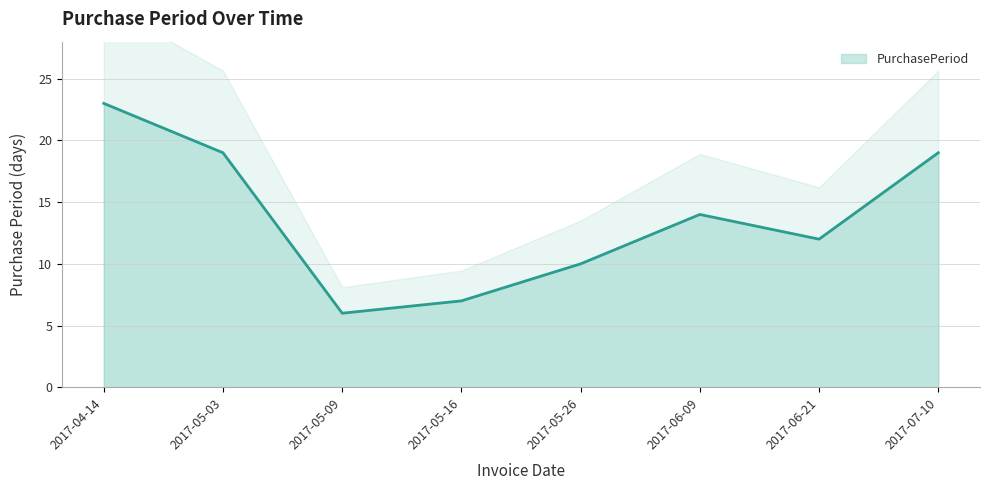

Which has a higher value, 2017-06-09 or 2017-06-21?

2017-06-09